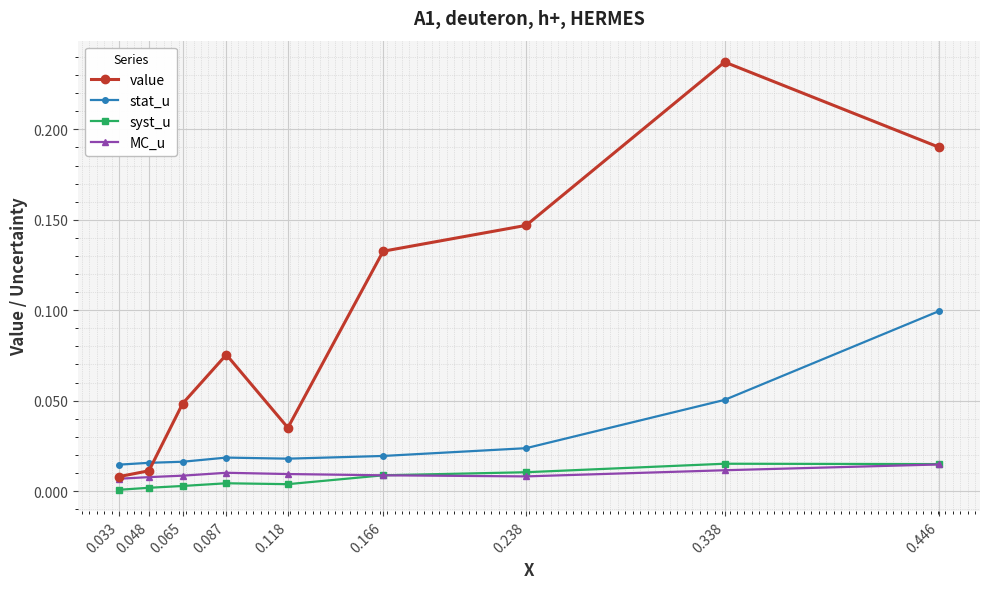

Is the value of MC_u at 0.238 greater than the value of value at 0.118?

No